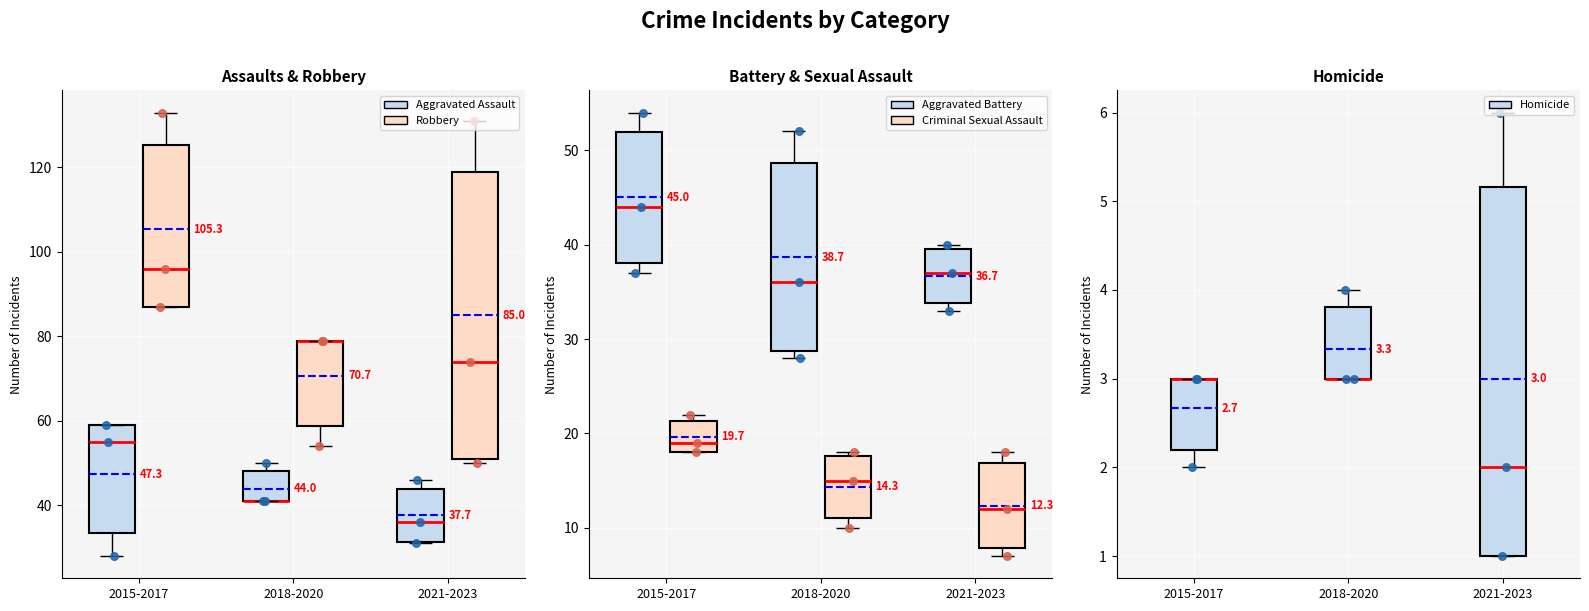

What are all the series names shown in the legend?

Aggravated Assault, Aggravated Battery, Criminal Sexual Assault, Homicide, Robbery